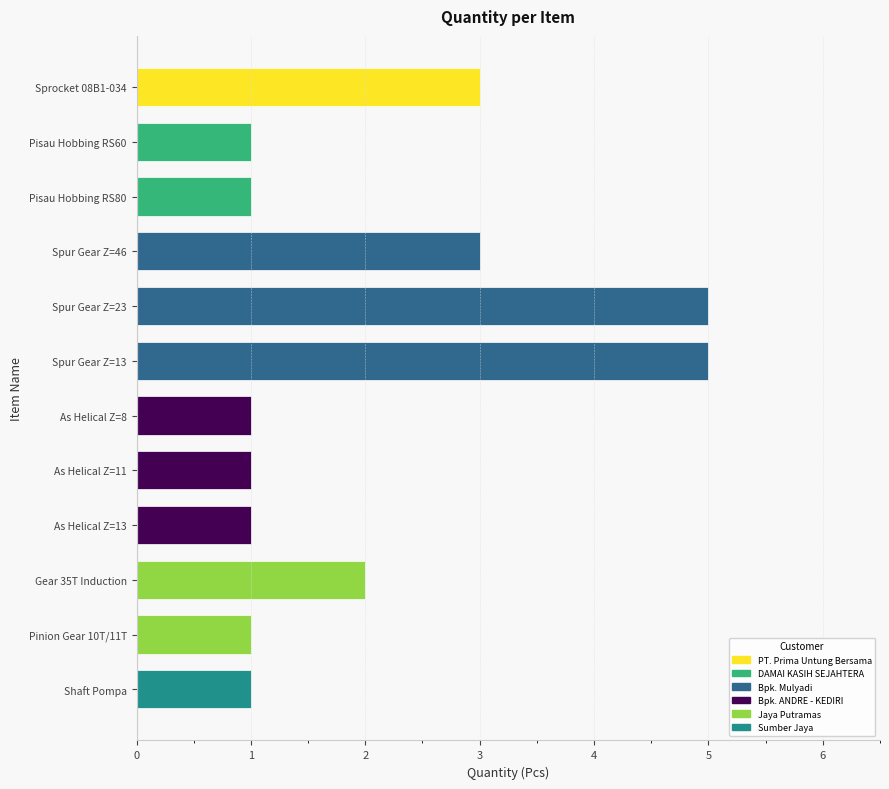

Does the chart contain stacked bars?

No